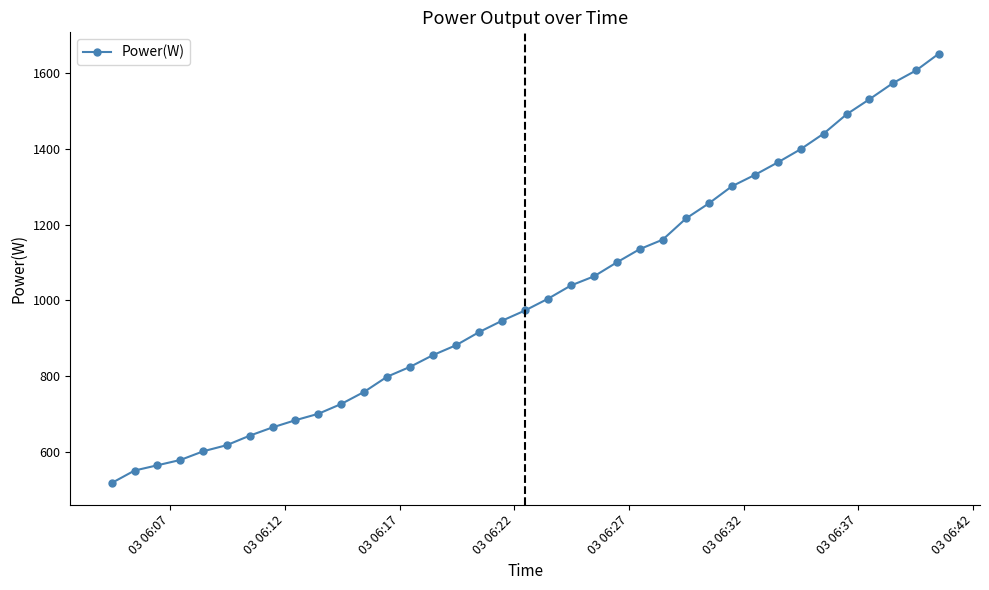

How many lines are shown in the chart?

1